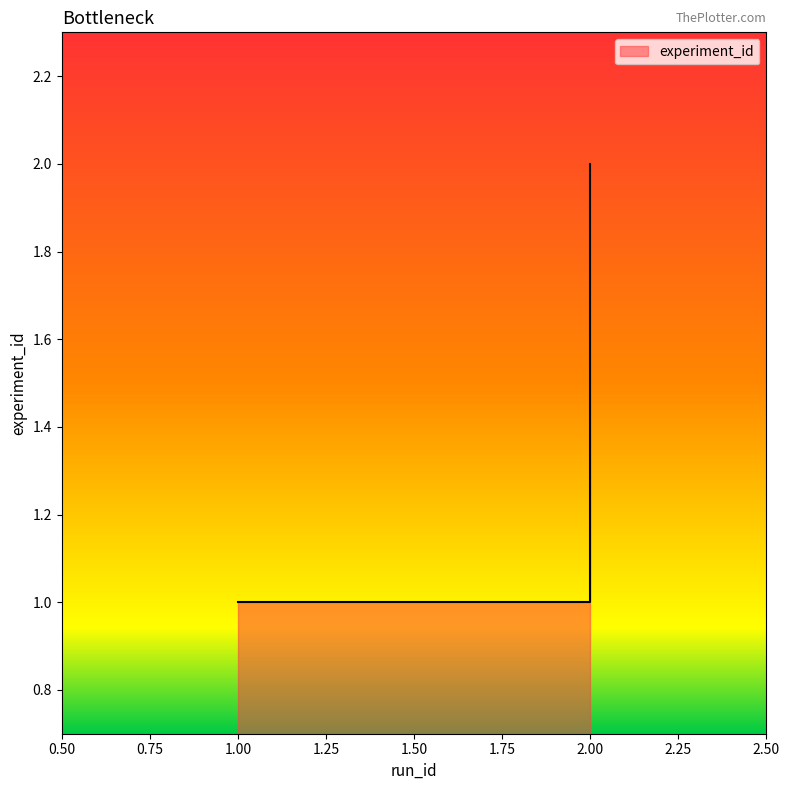

The chart shows a value of 0 at 2. True or false?

False